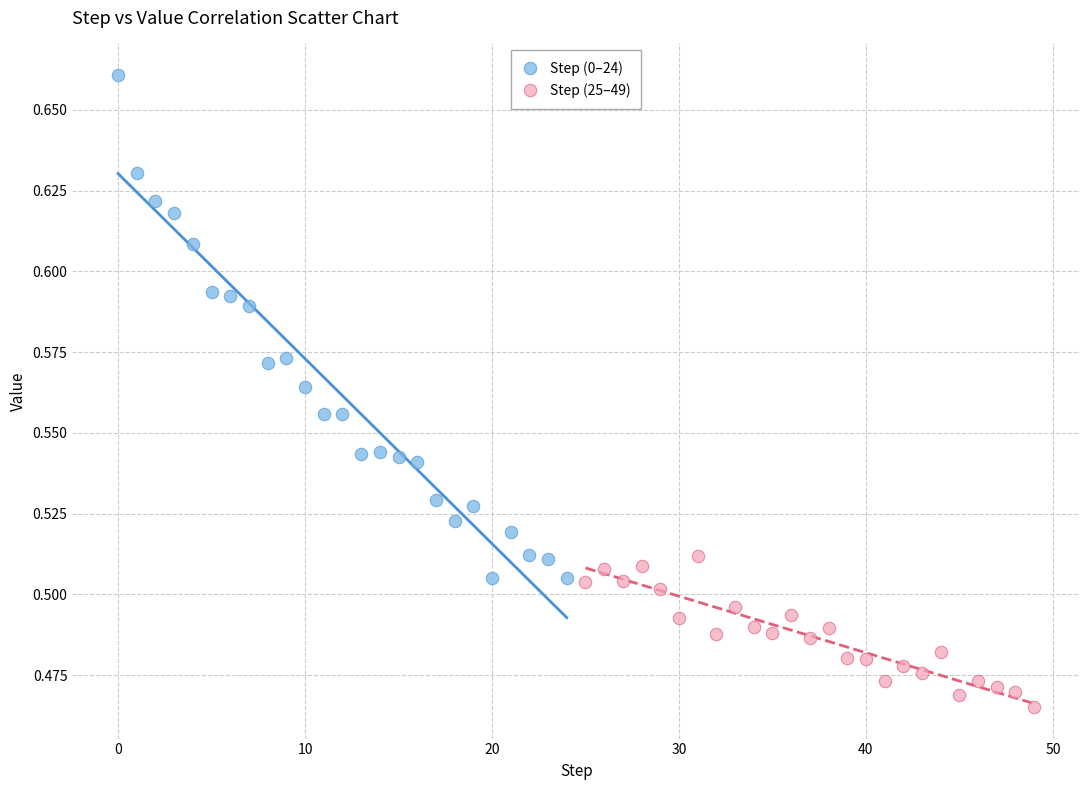

Which series reaches the minimum Y coordinate?

Step (25–49)